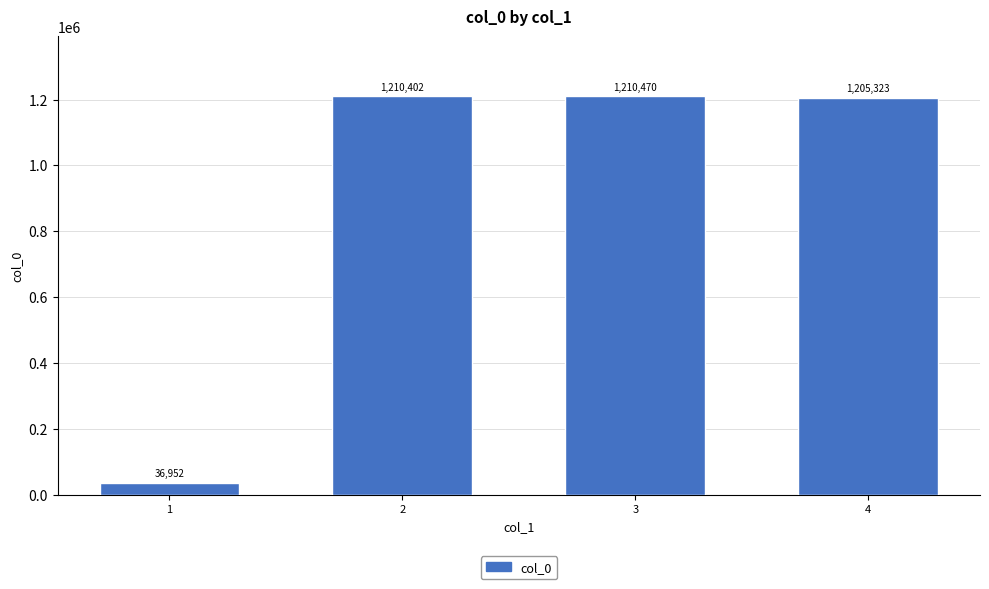

Is it true that the value at 4 is 1205323?

True